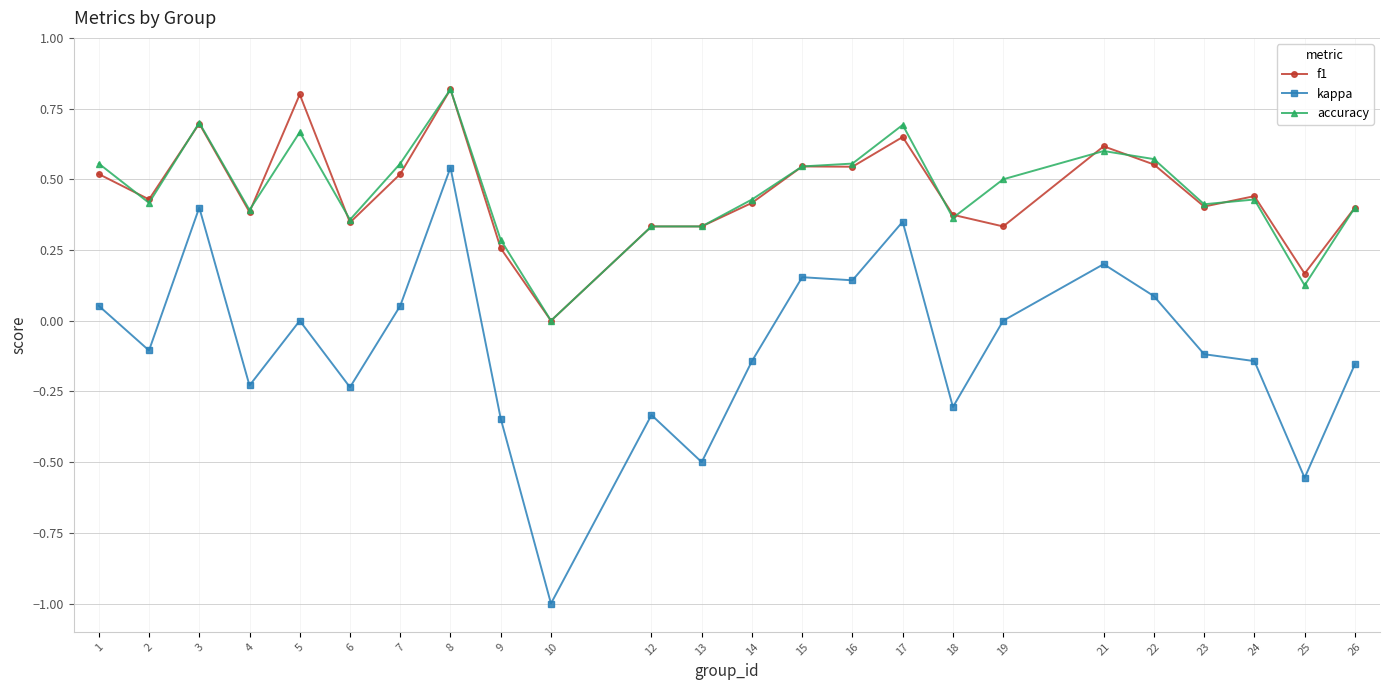

How many data points in accuracy are above 0?

23